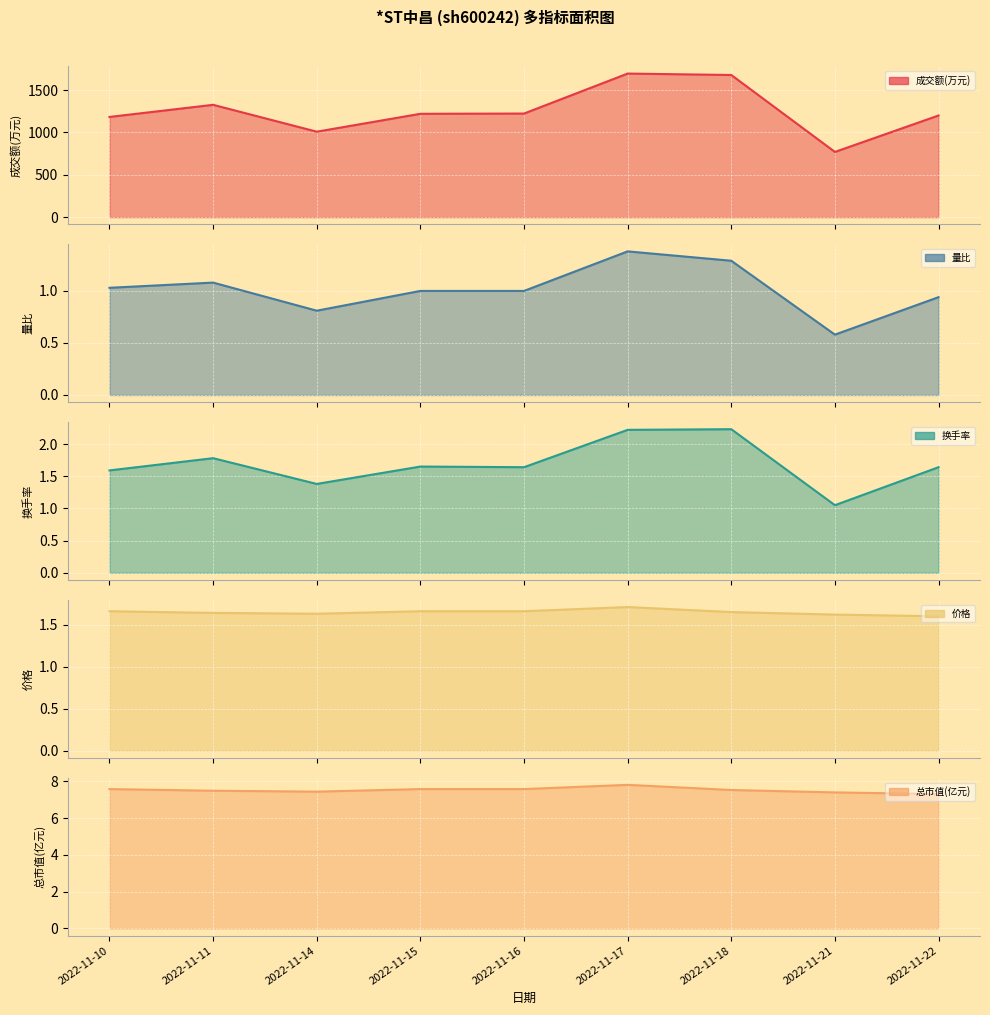

The value of 换手率 at 2022-11-17 is 3.9. True or false?

False